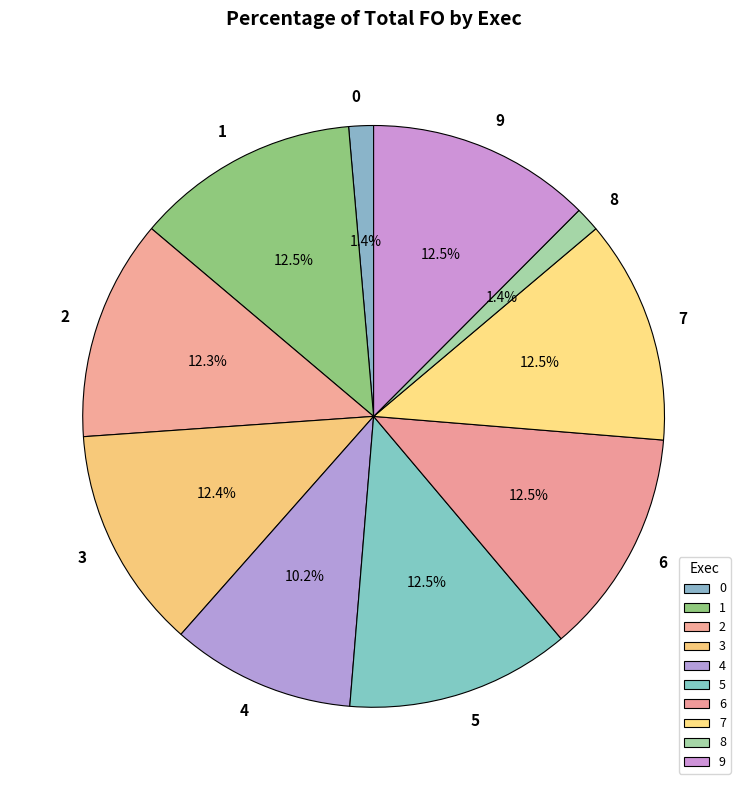

What portion of the pie excludes 0?

98.6%